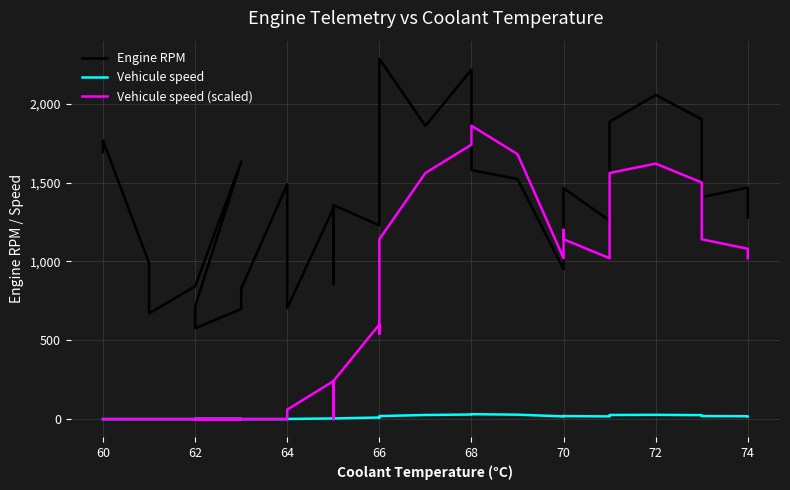

What is the value of the Vehicule speed point at the 36th from the left?

25